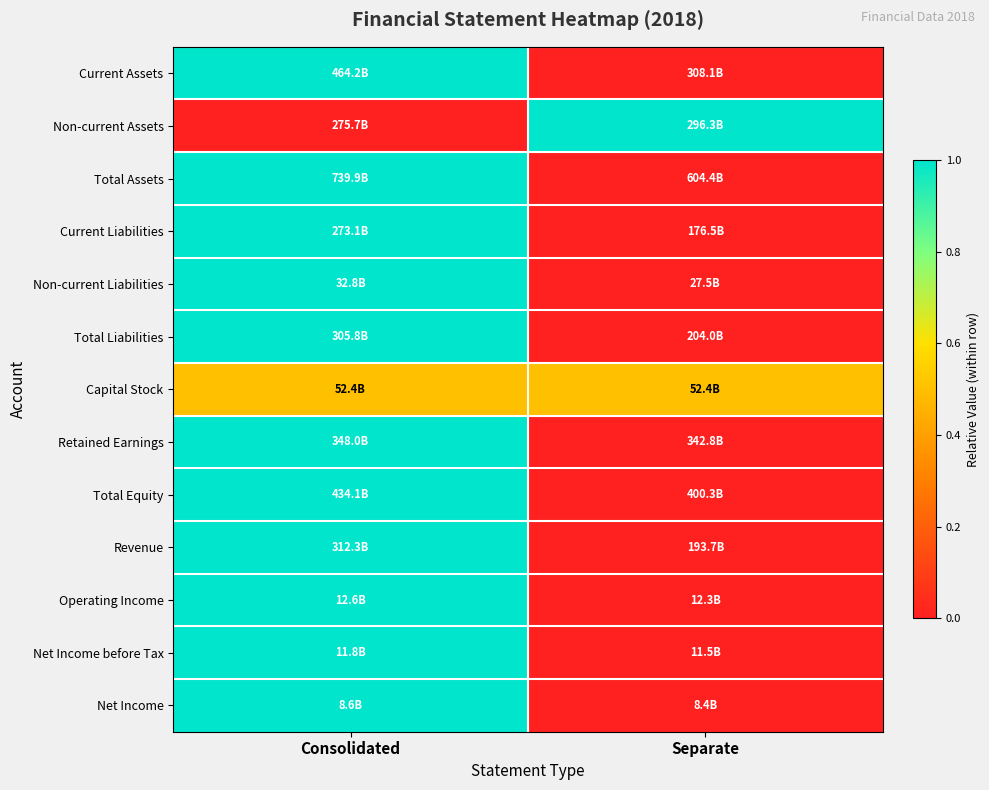

At how many categories does at least one series exceed 0?

2